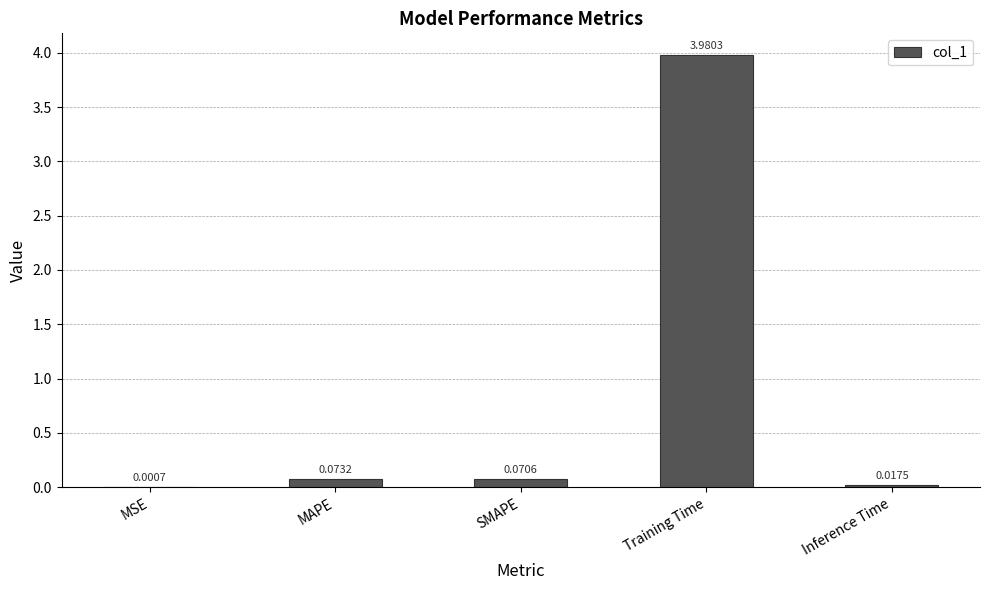

Which has a higher value, MSE or SMAPE?

SMAPE